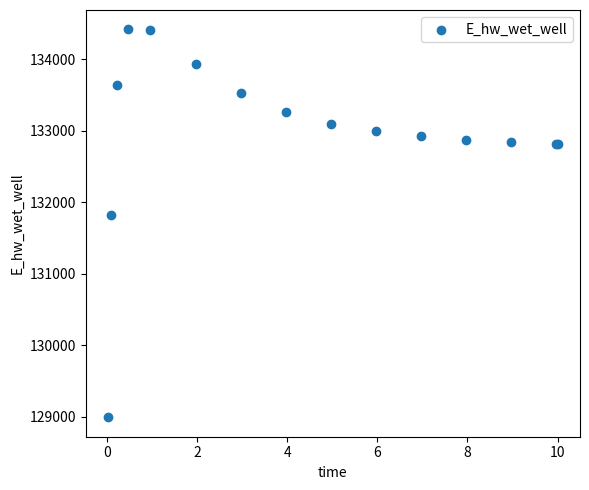

What Y value in the scatter plot is closest to 131706?

131823.9